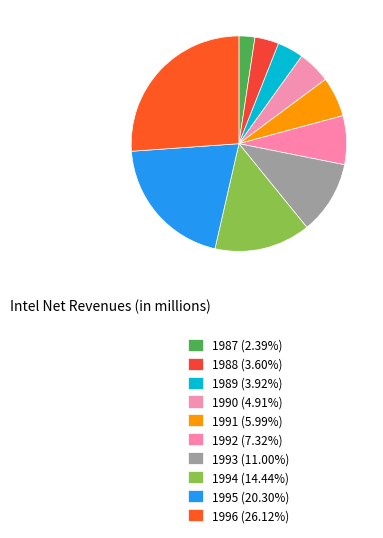

What is the largest slice in the pie chart?

1996